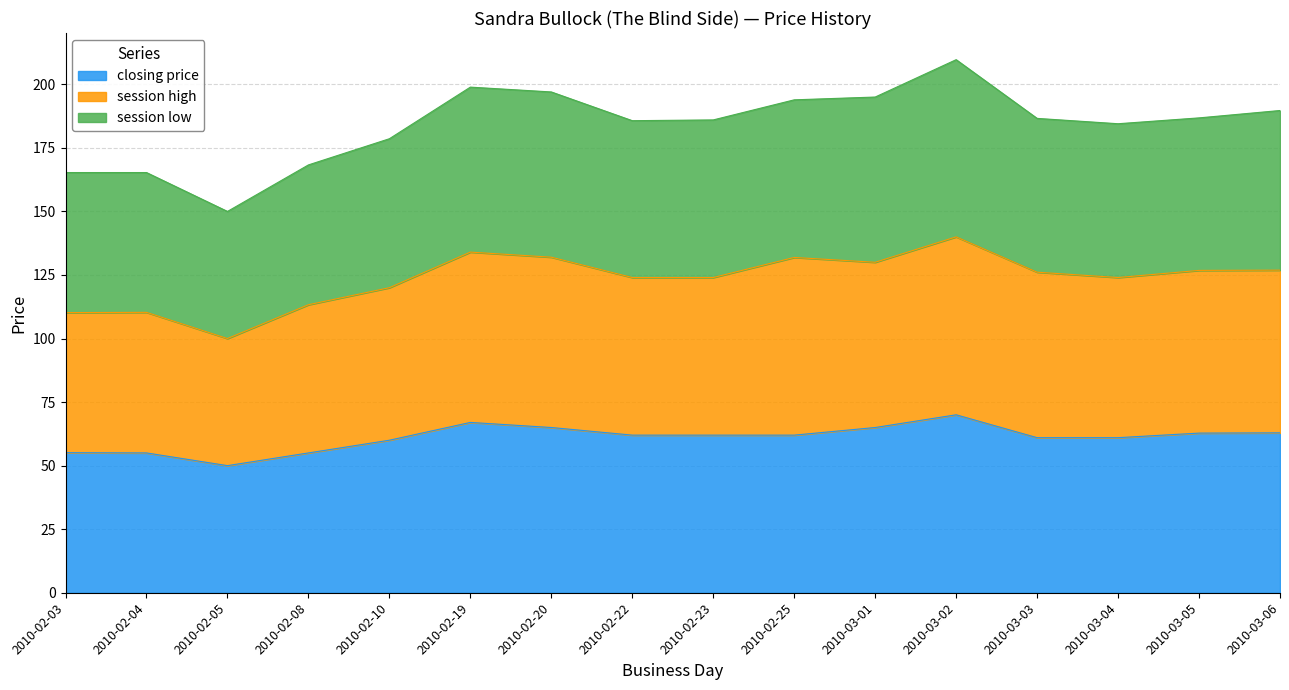

What is the maximum value for closing price?

70.0